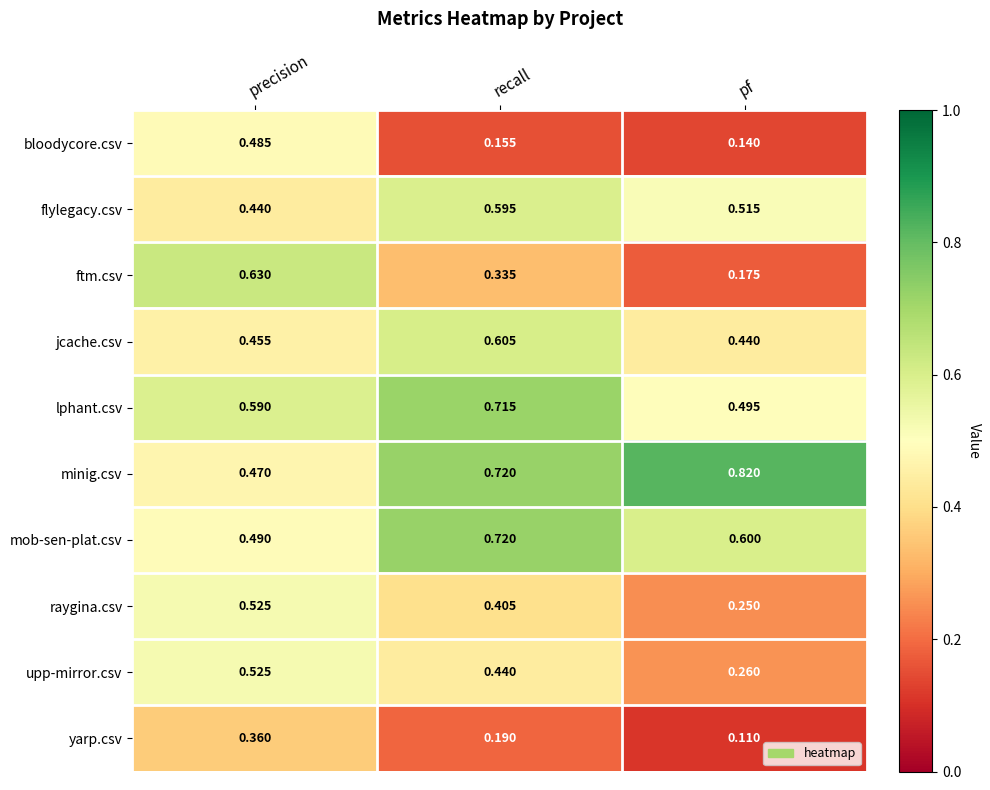

Is the value of raygina.csv at precision greater than the value of bloodycore.csv at precision?

Yes